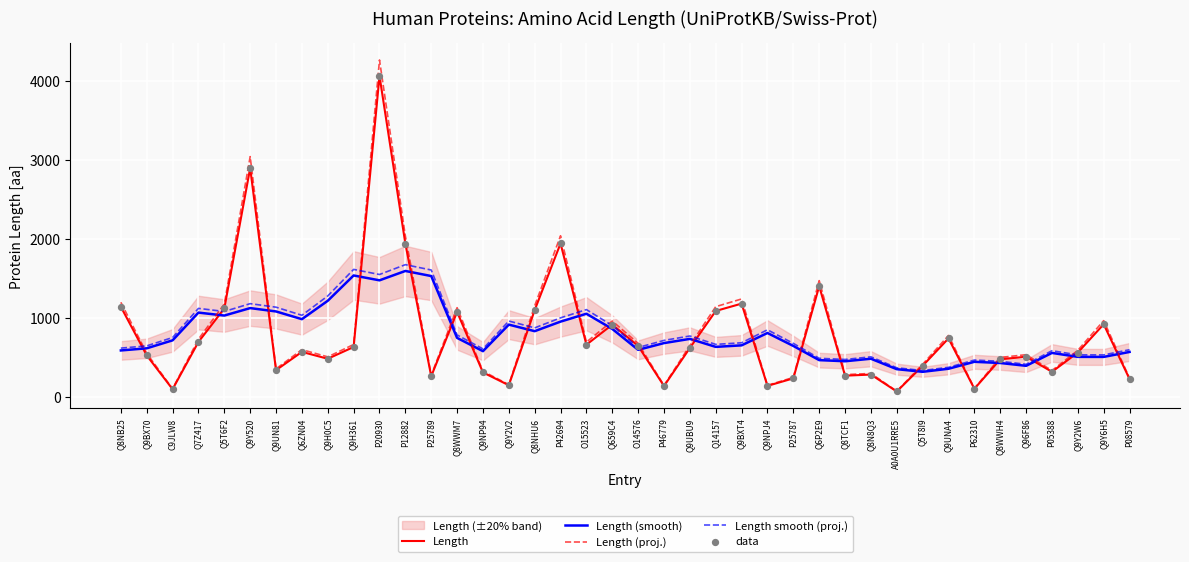

What is the maximum value for Length (smooth)?

1593.4